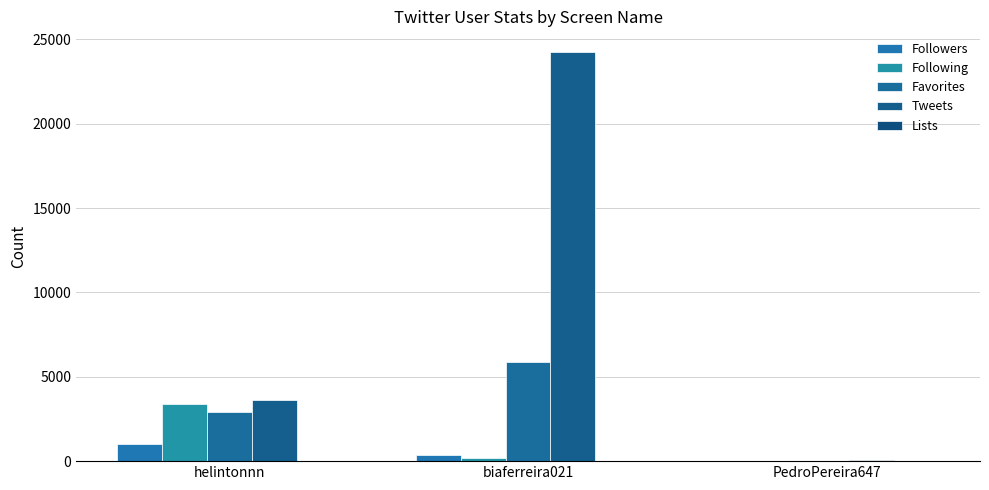

What is the greatest value displayed?

24257